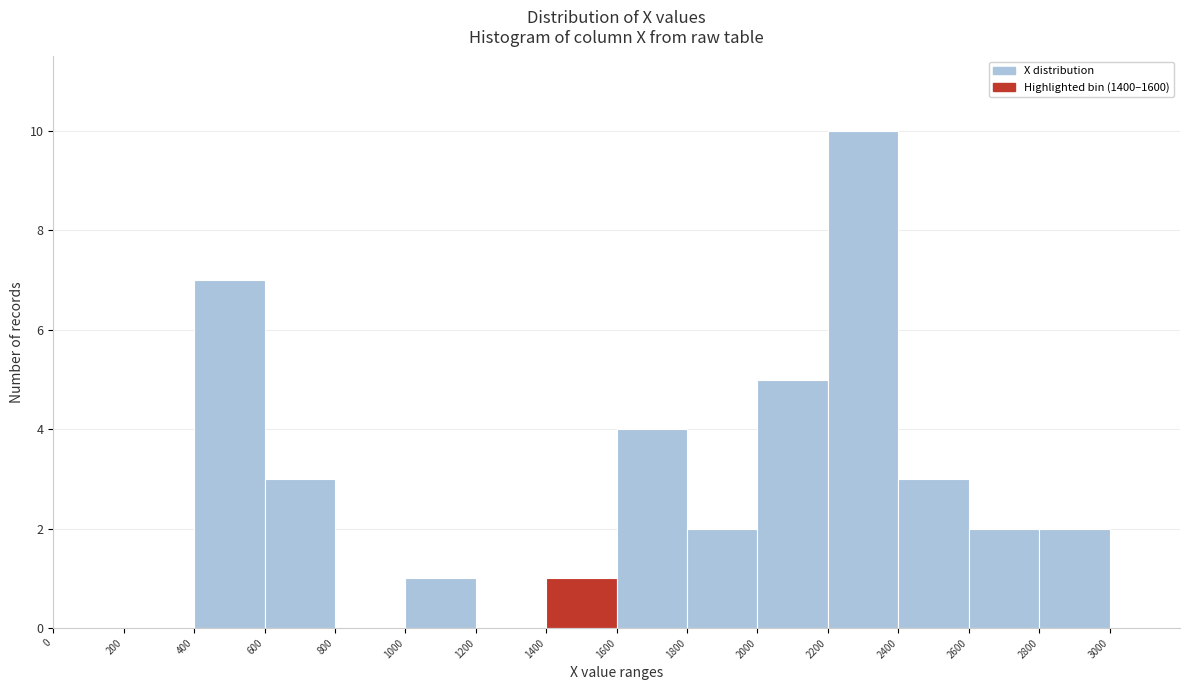

Reading left to right, transcribe this chart: for each bar, give the range it covers on the x-axis and its height. The values are not printed on the chart, so give them approximately, as read against the axis.

0 to 200: 0
200 to 400: 0
400 to 600: 7
600 to 800: 3
800 to 1000: 0
1000 to 1200: 1
1200 to 1400: 0
1400 to 1600: 1
1600 to 1800: 4
1800 to 2000: 2
2000 to 2200: 5
2200 to 2400: 10
2400 to 2600: 3
2600 to 2800: 2
2800 to 3000: 2
3000 to 3200: 0